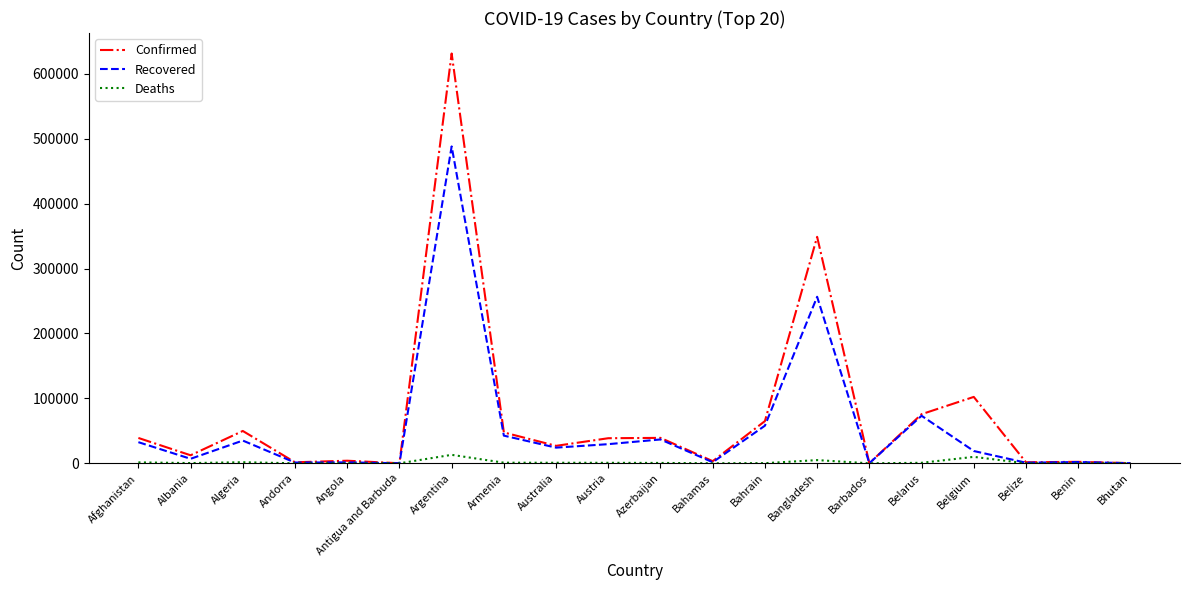

Which series has the widest spread of values?

Confirmed